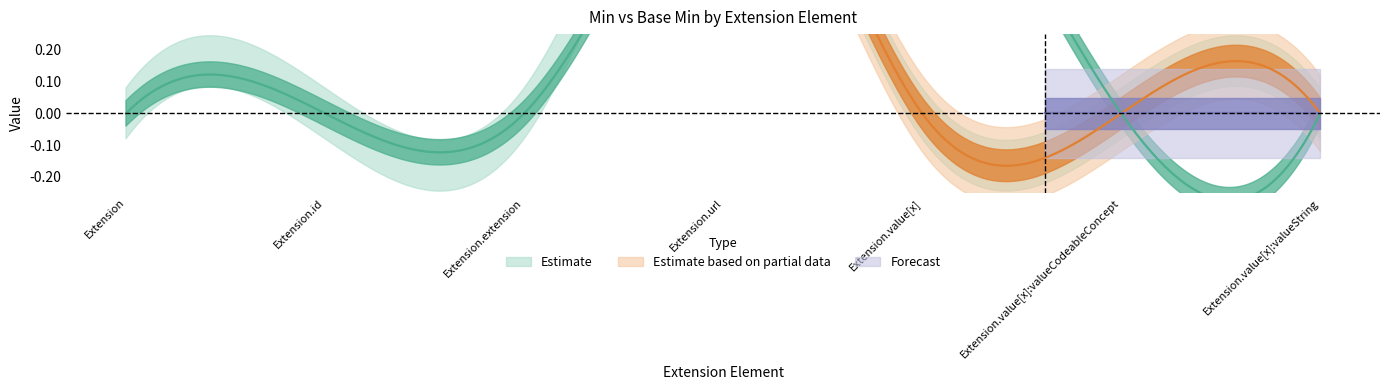

What position from the right is Extension?

7